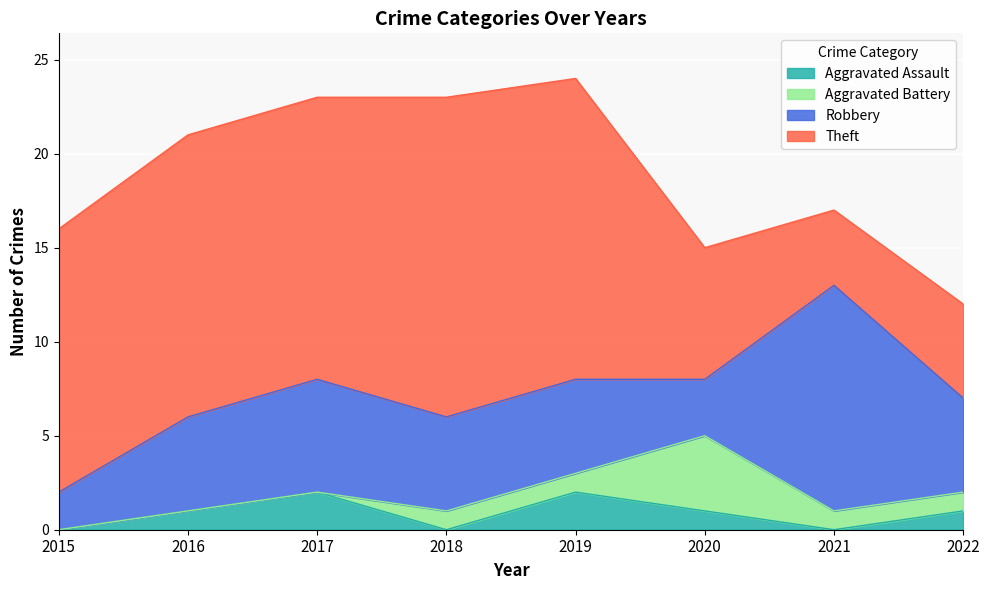

At which category does Aggravated Assault reach its first local valley?

2018